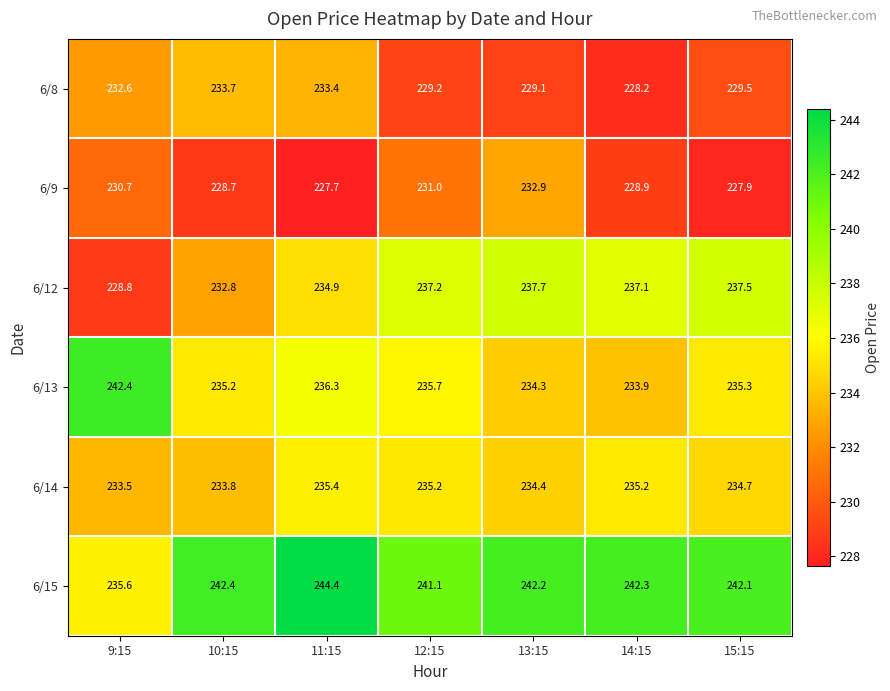

What is the difference between the highest and lowest values at 10:15?

13.7